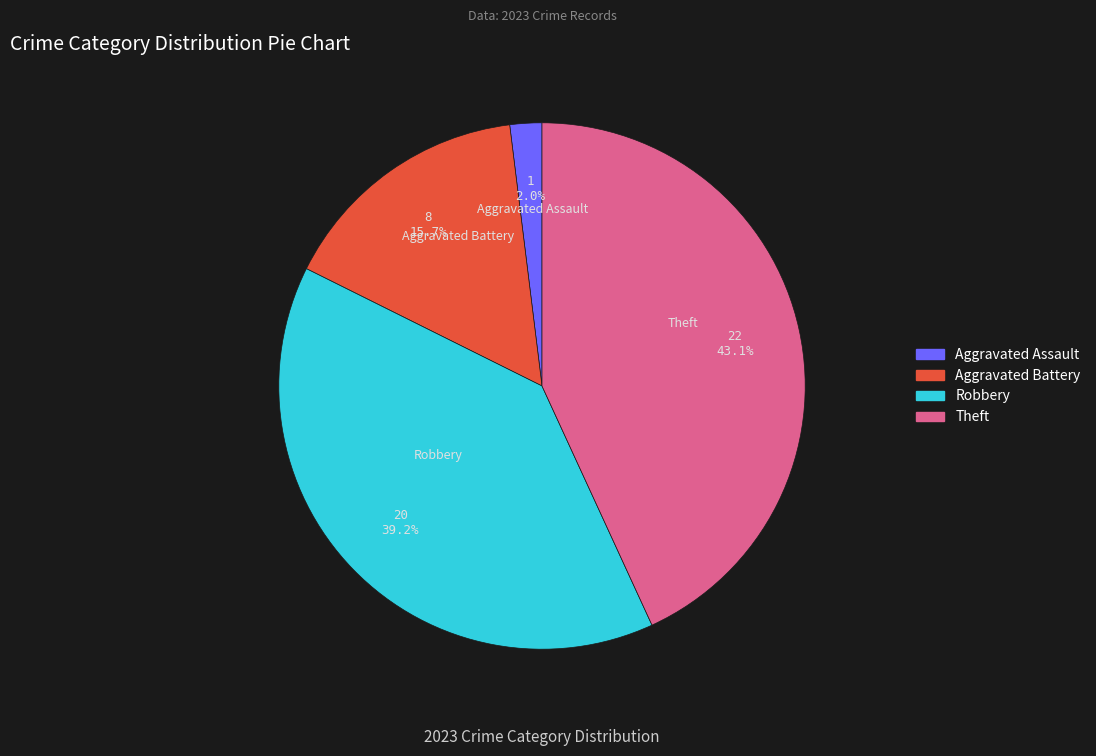

Is there any slice that represents more than half of the pie?

No